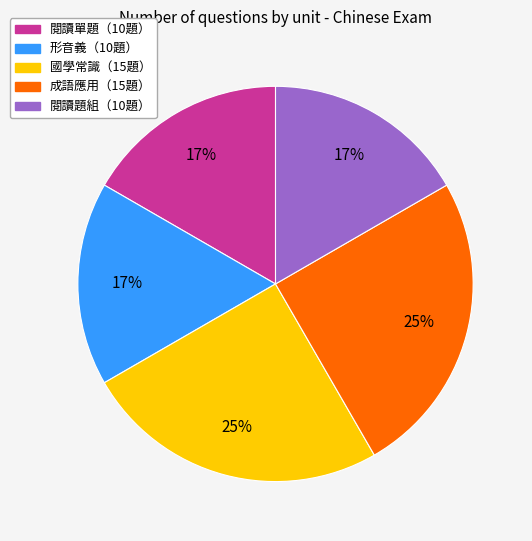

To the nearest percent, what is the difference between the largest and smallest slice percentages?

8%